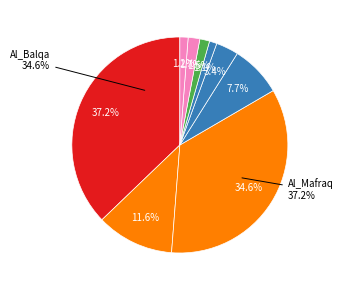

What percentage is the Amman slice, to the nearest percent?

7%